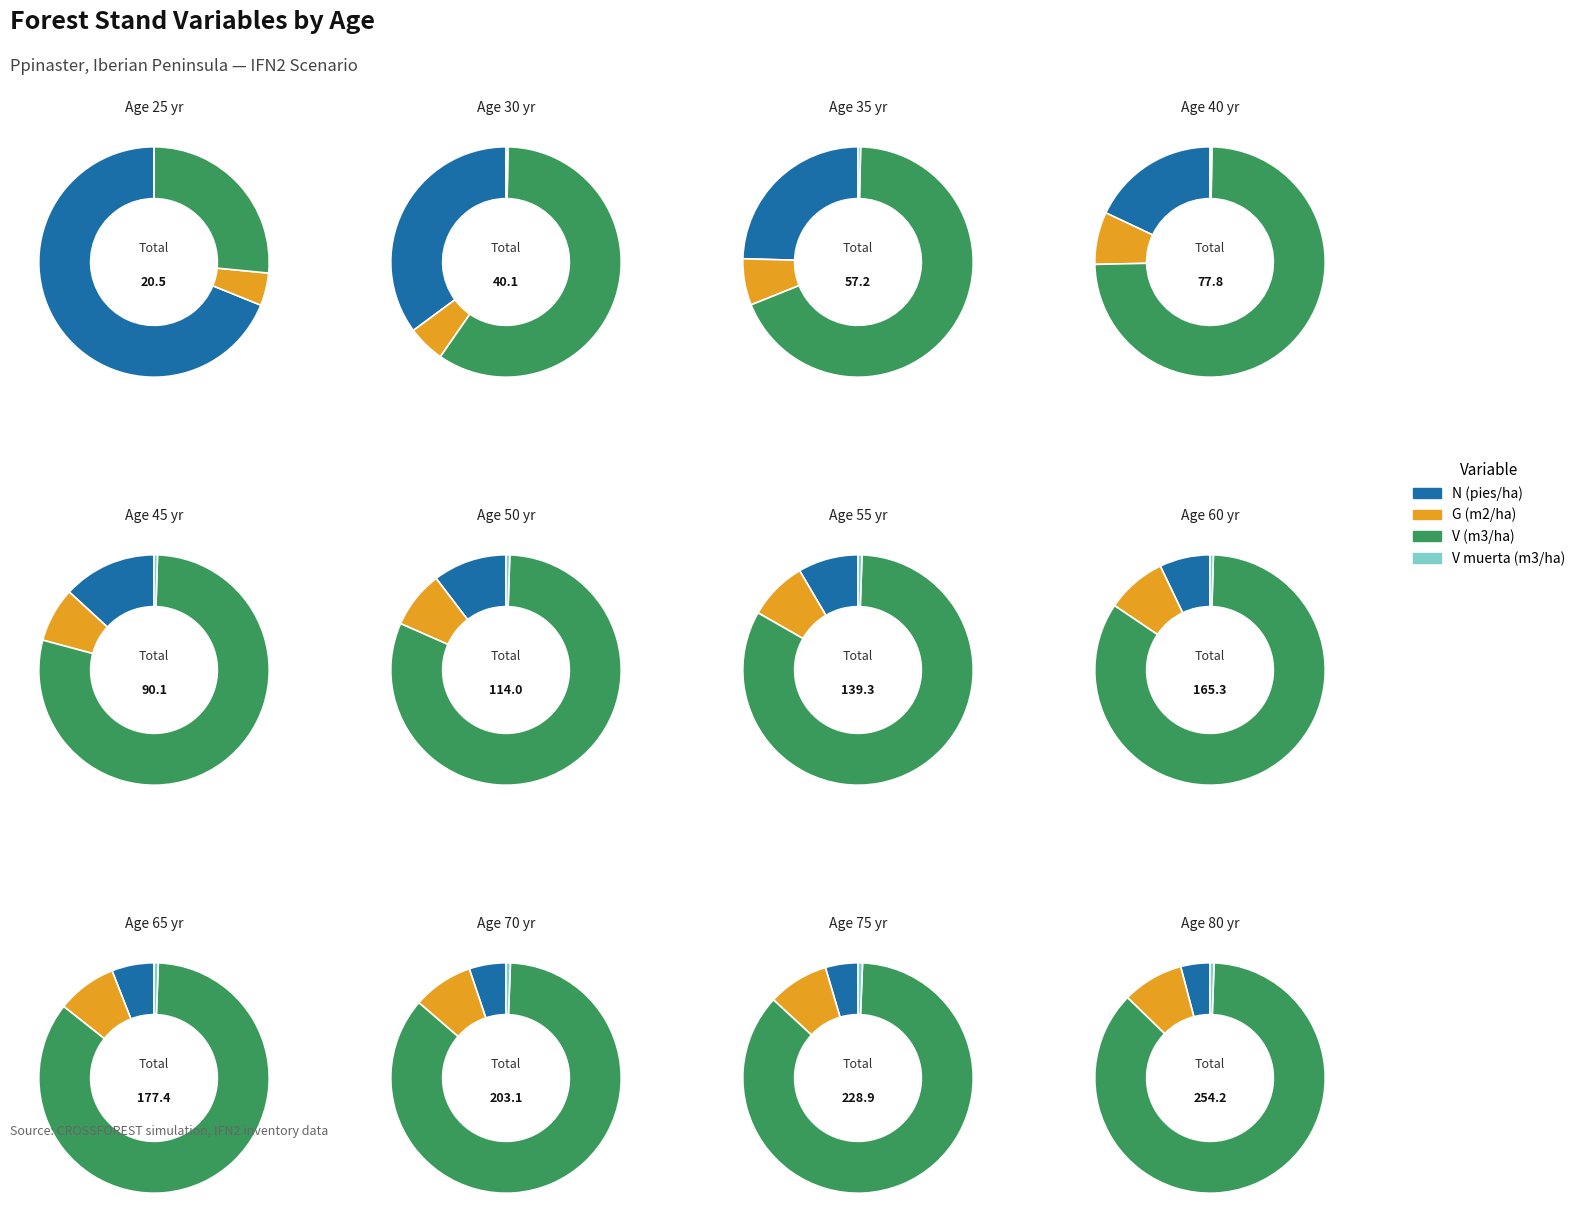

To the nearest percent, what portion does 60 represent?

8%